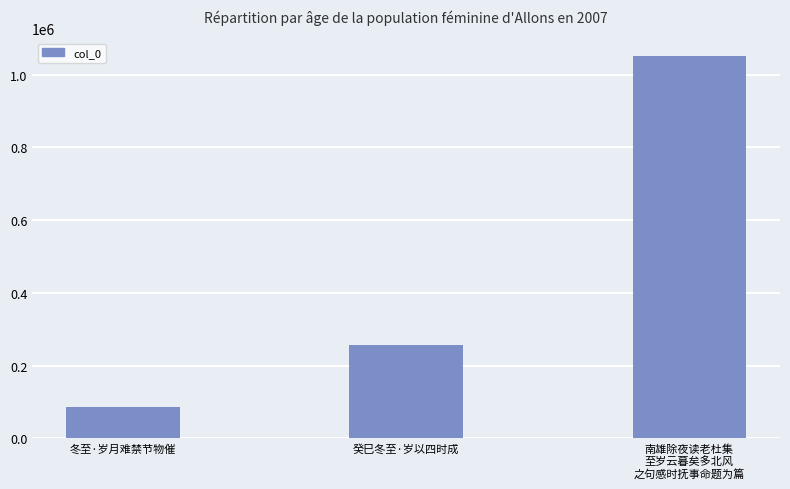

The value at 南雄除夜读老杜集
至岁云暮矣多北风
之句感时抚事命题为篇 is 1667986. True or false?

False